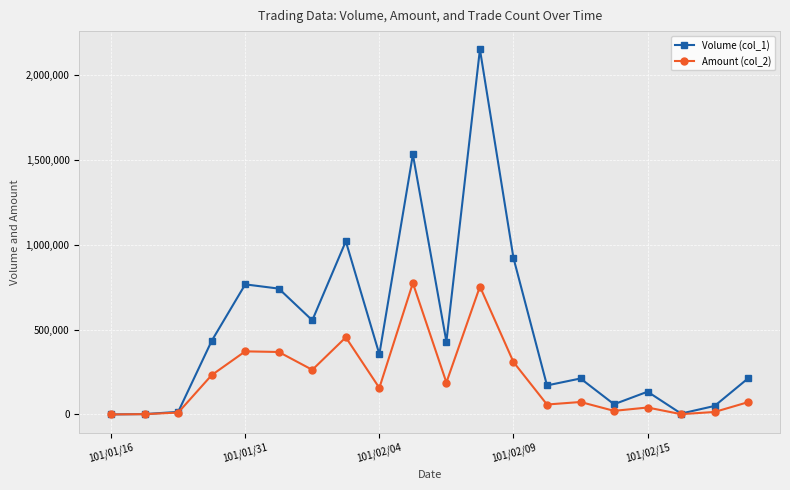

How many lines are shown in the chart?

2